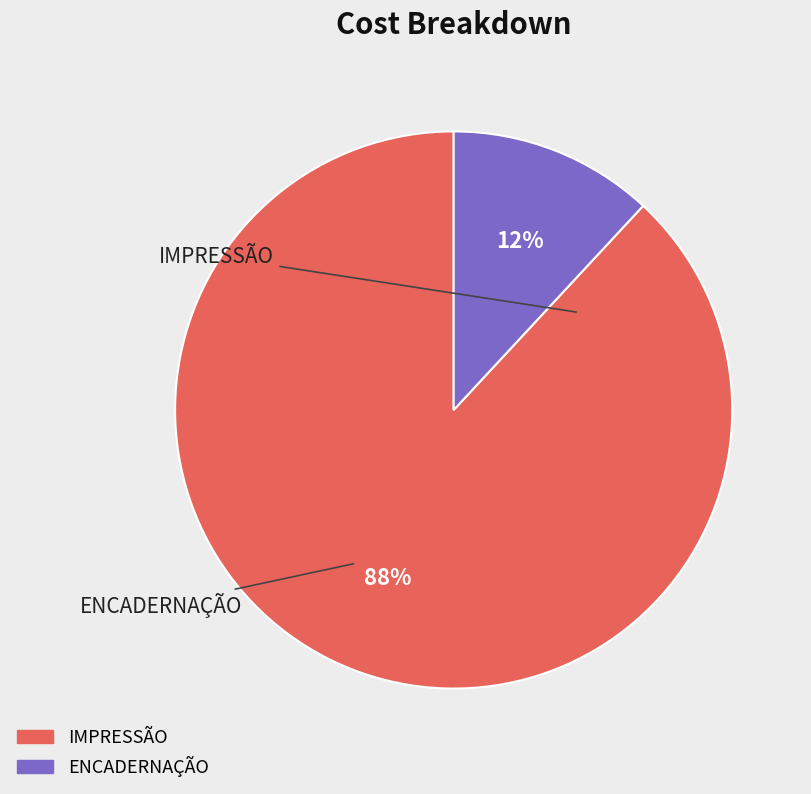

To the nearest percent, what portion does ENCADERNAÇÃO represent?

12%